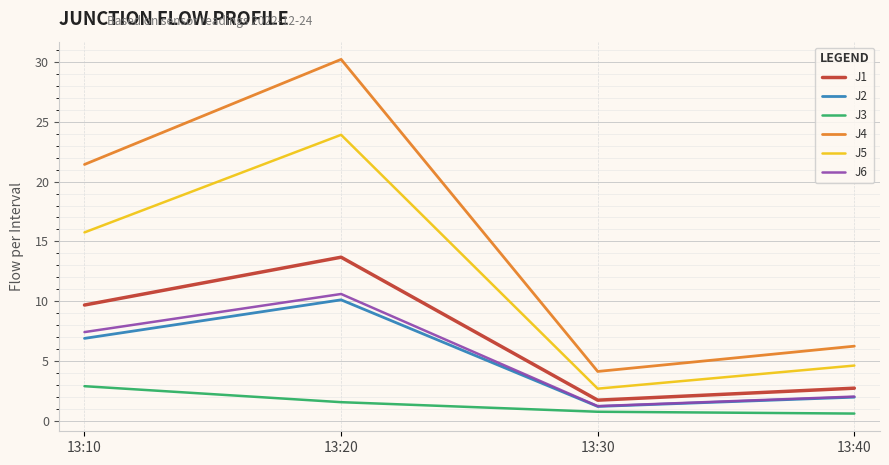

How many interior local peaks does the J6 series have?

1